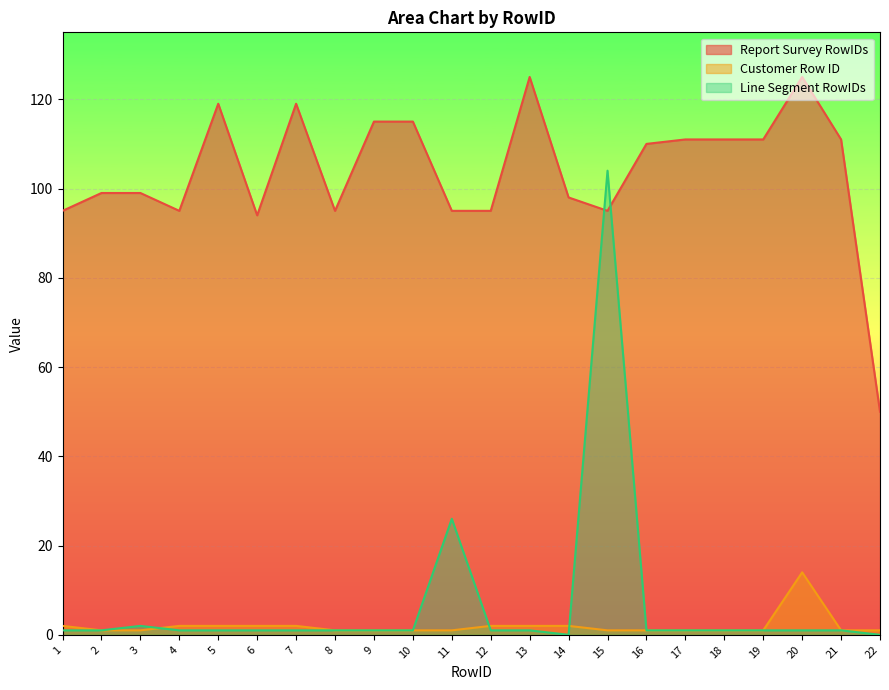

True or false: Report Survey RowIDs has more than 2 points higher than both neighbors.

True